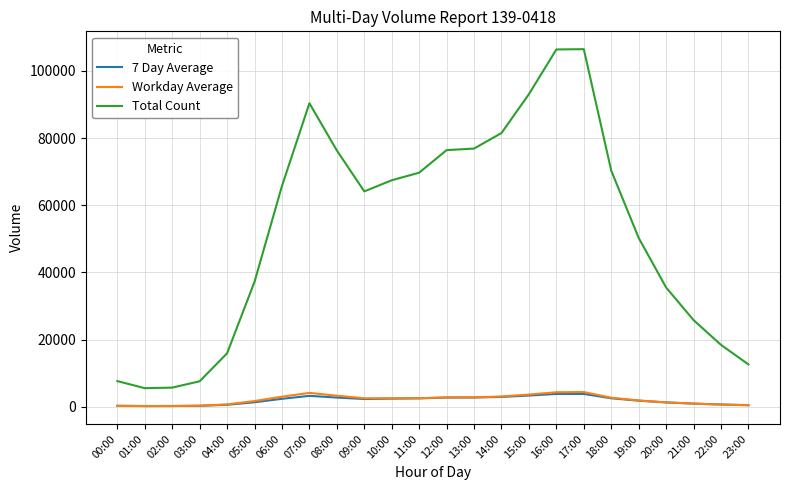

Does the chart have visible grid lines?

Yes